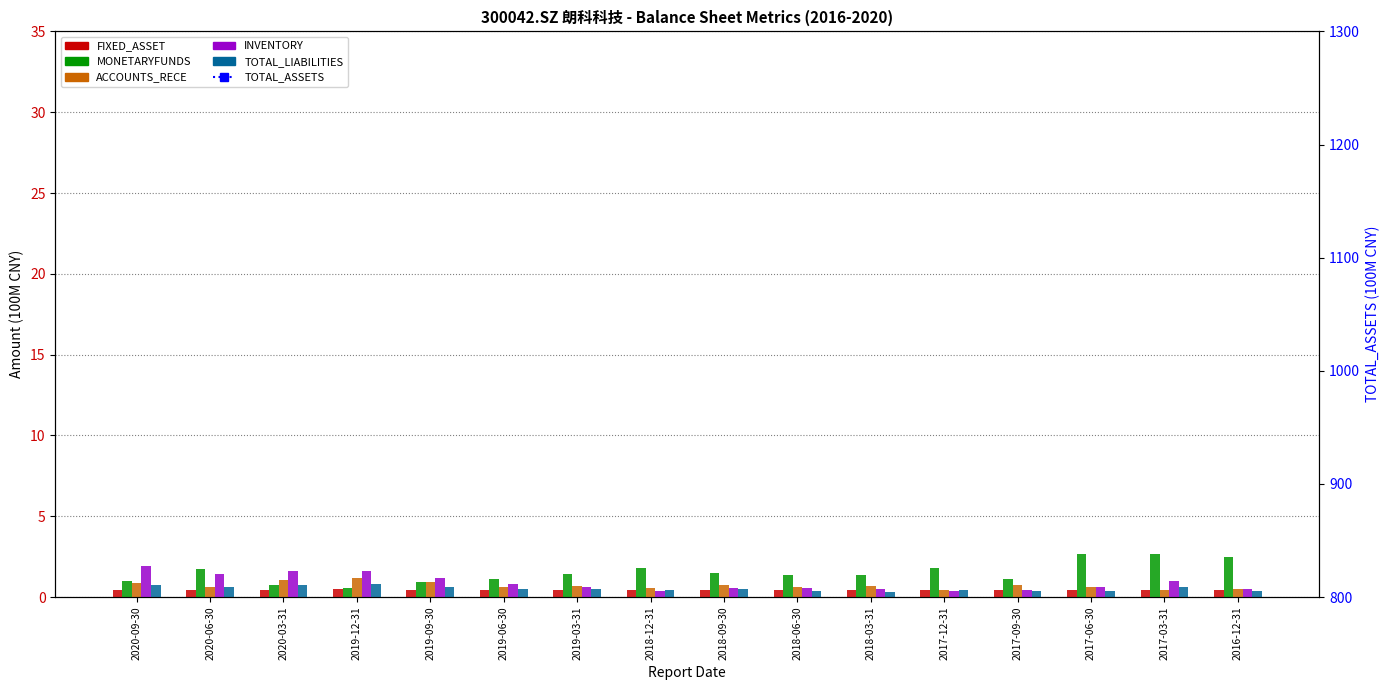

At which category is the sum across all series the highest?

2020-09-30